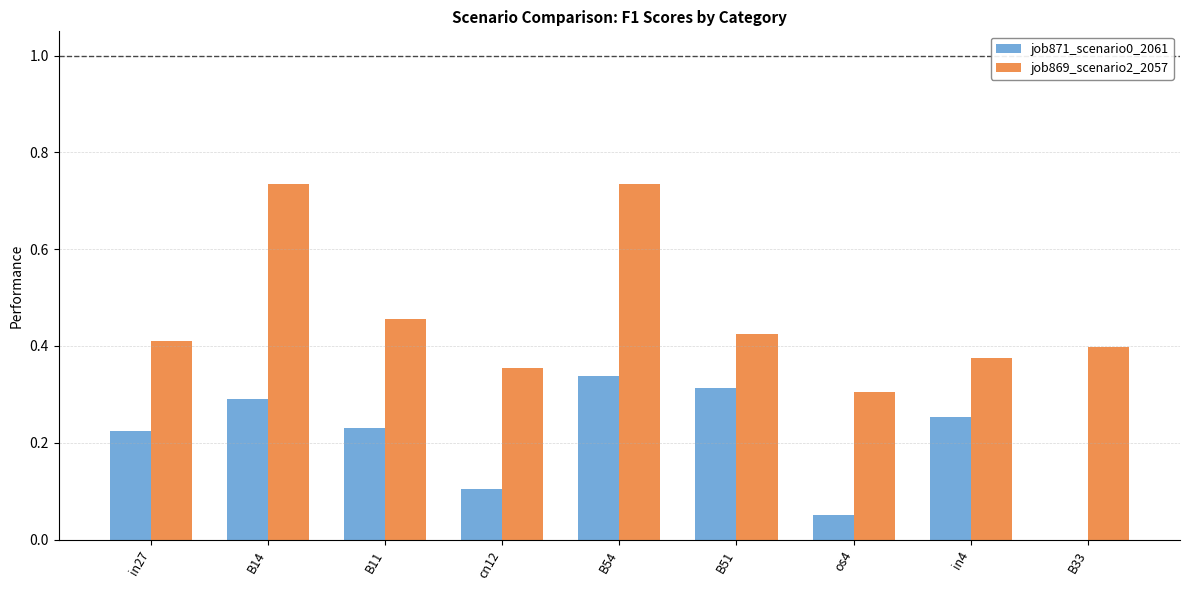

What is the sum of all job869_scenario2_2057 values?

4.2